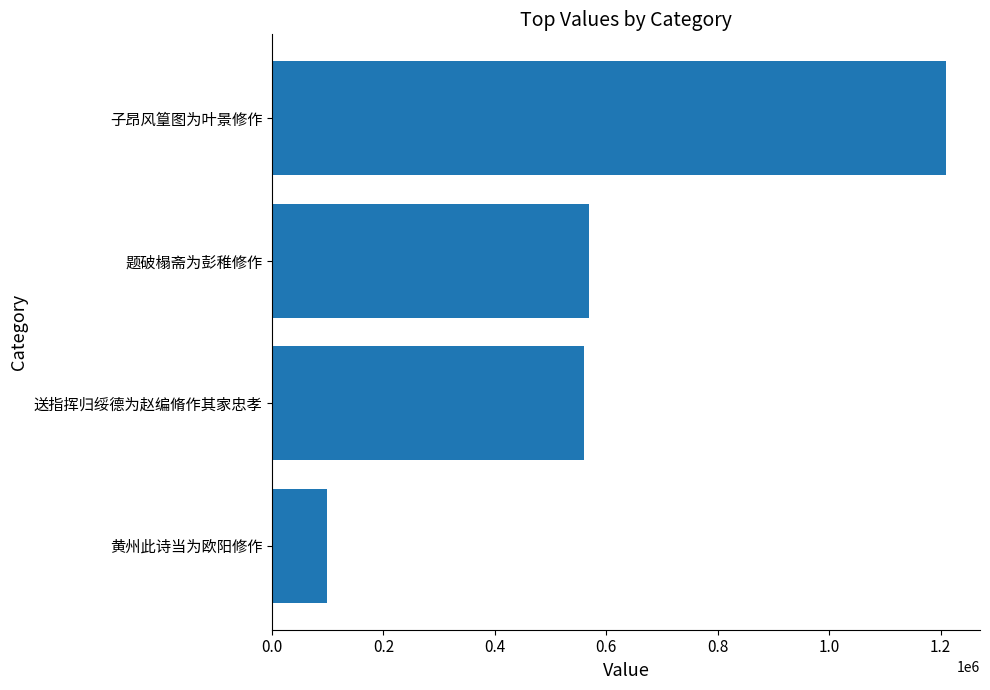

What is the minimum value shown in the chart?

99521